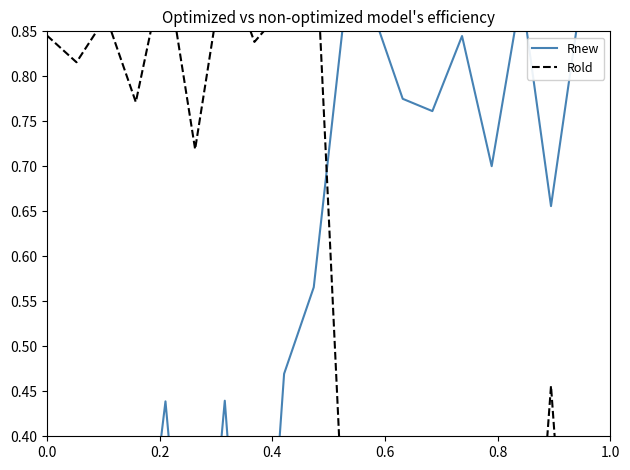

Which series has the largest range (max minus min)?

Rnew